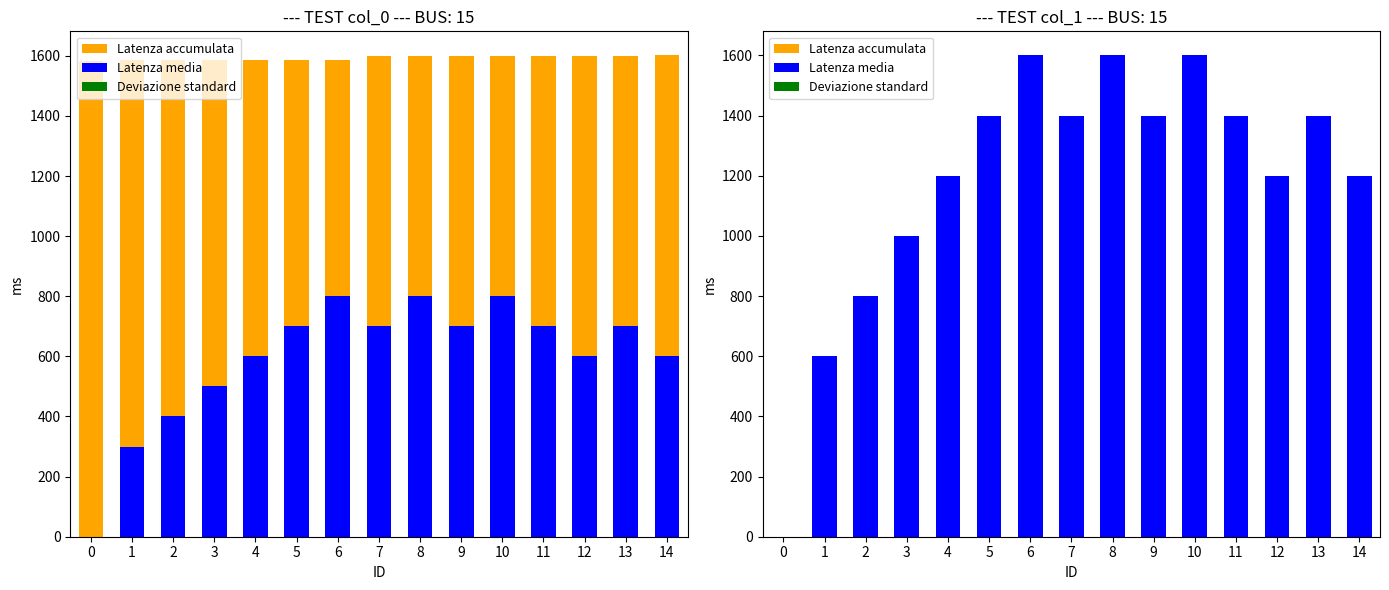

Which series has the largest range (max minus min)?

Latenza media